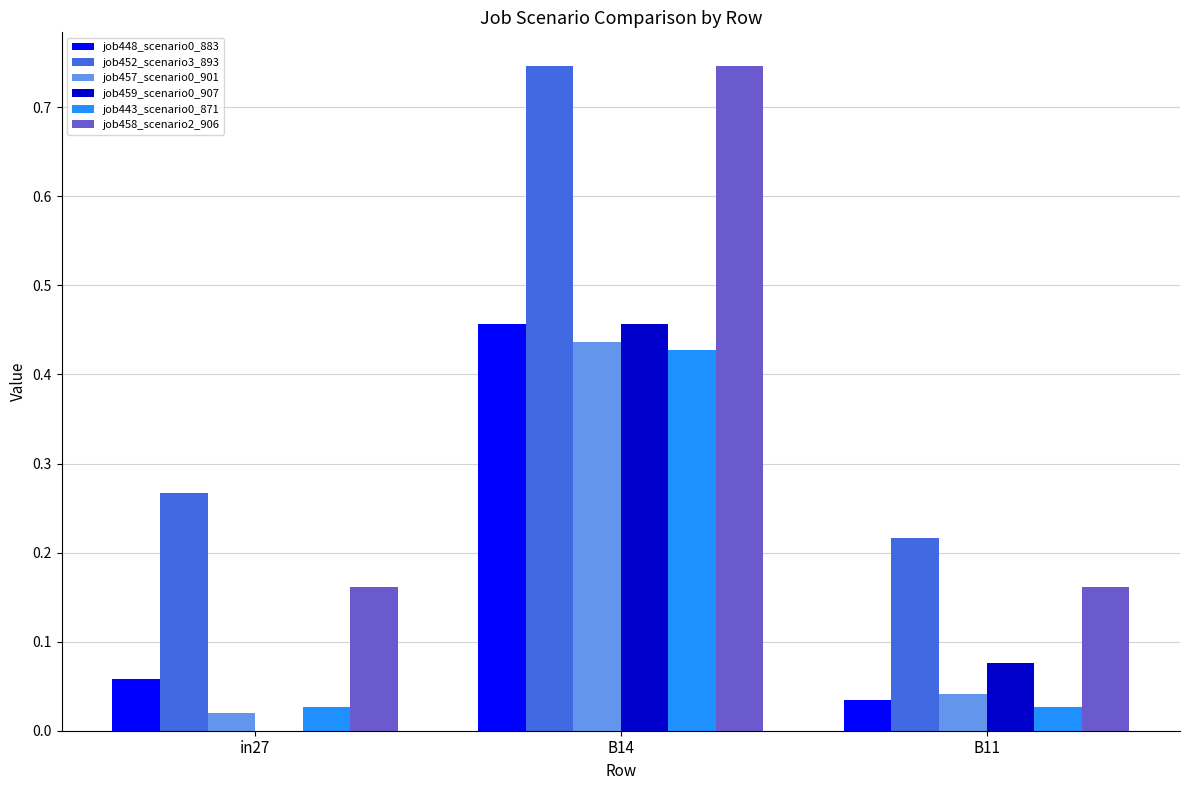

Which category has the highest value in the job452_scenario3_893 series?

B14